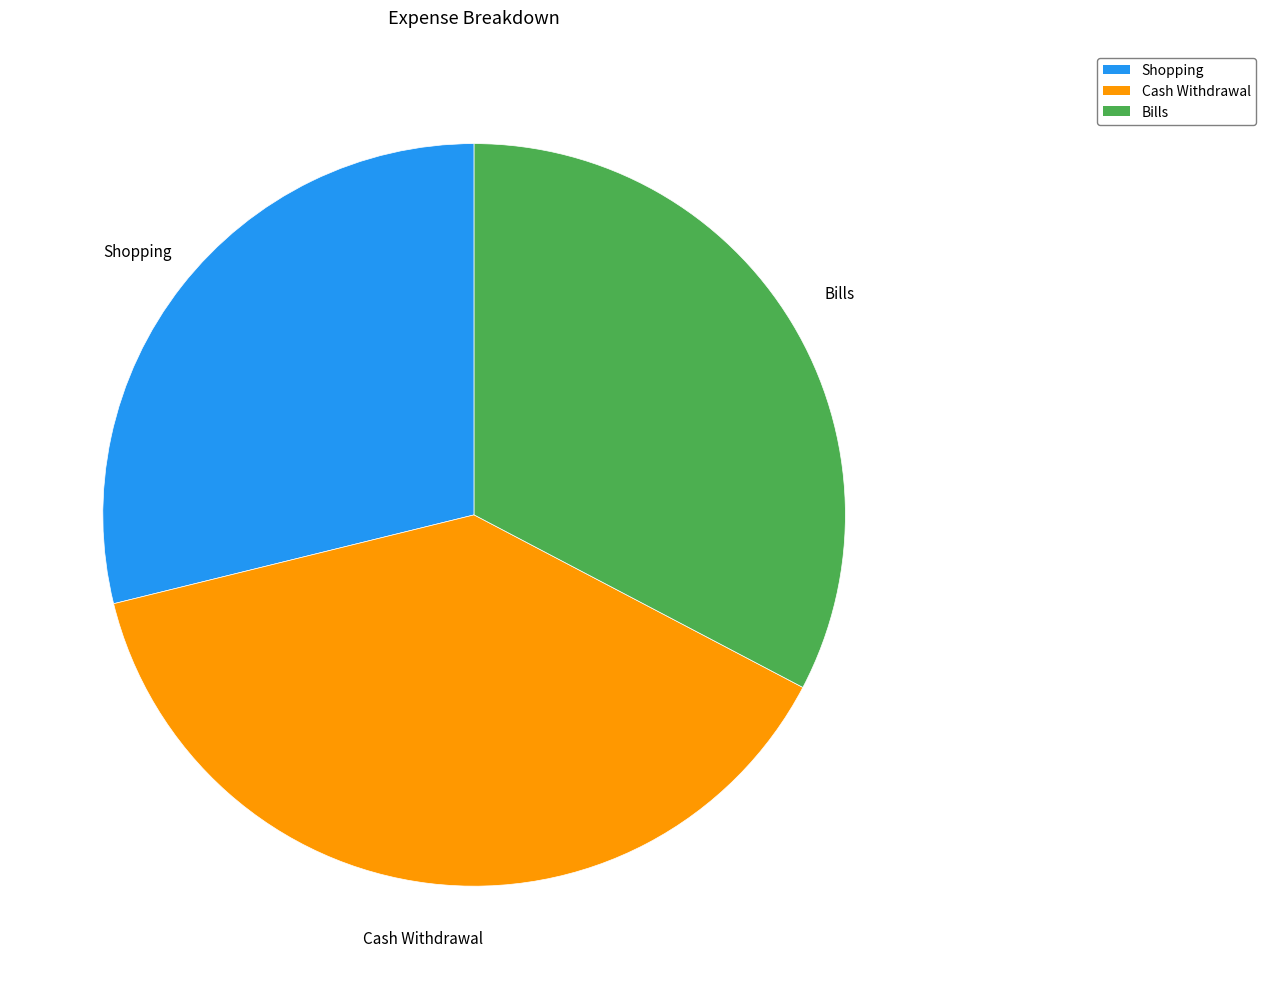

Does Bills account for over 50% of the chart?

No